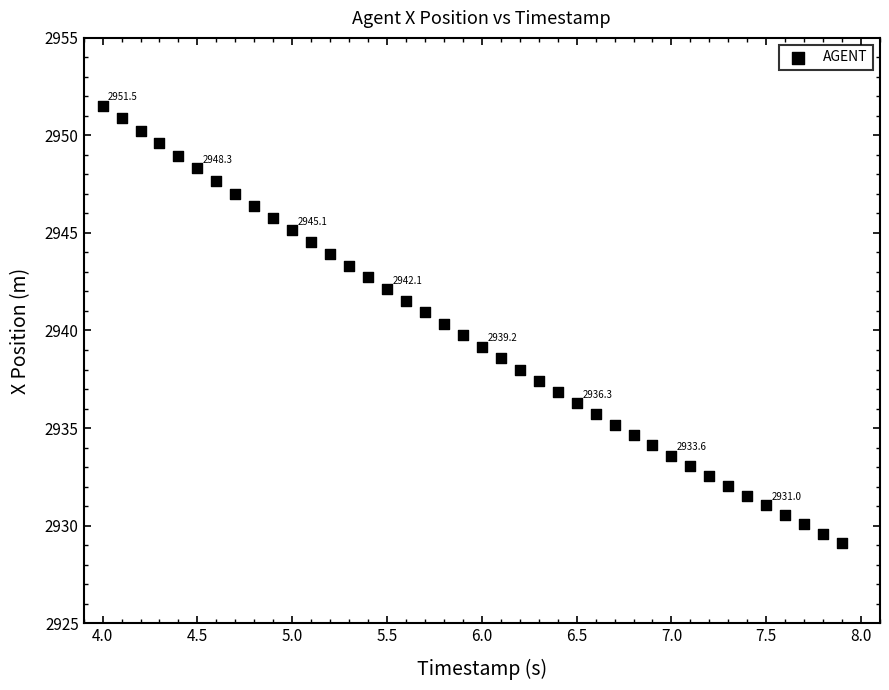

What is the range of Y values (max minus min)?

22.4